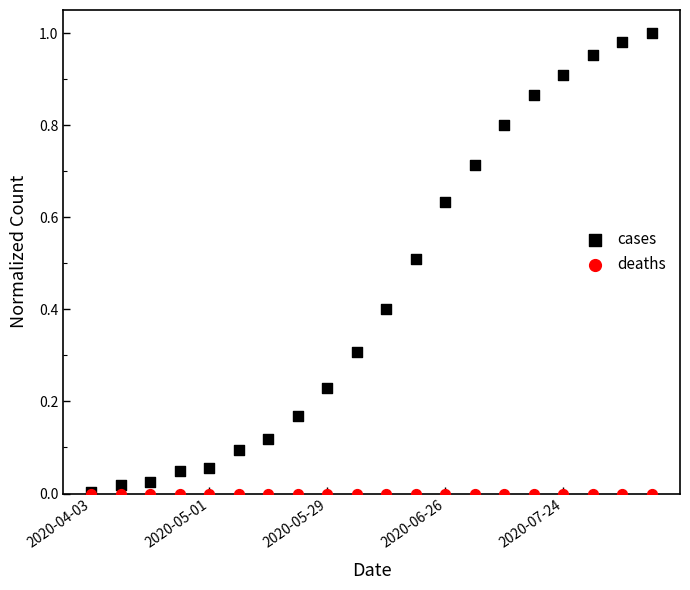

Which series has the largest Y range (max minus min)?

cases